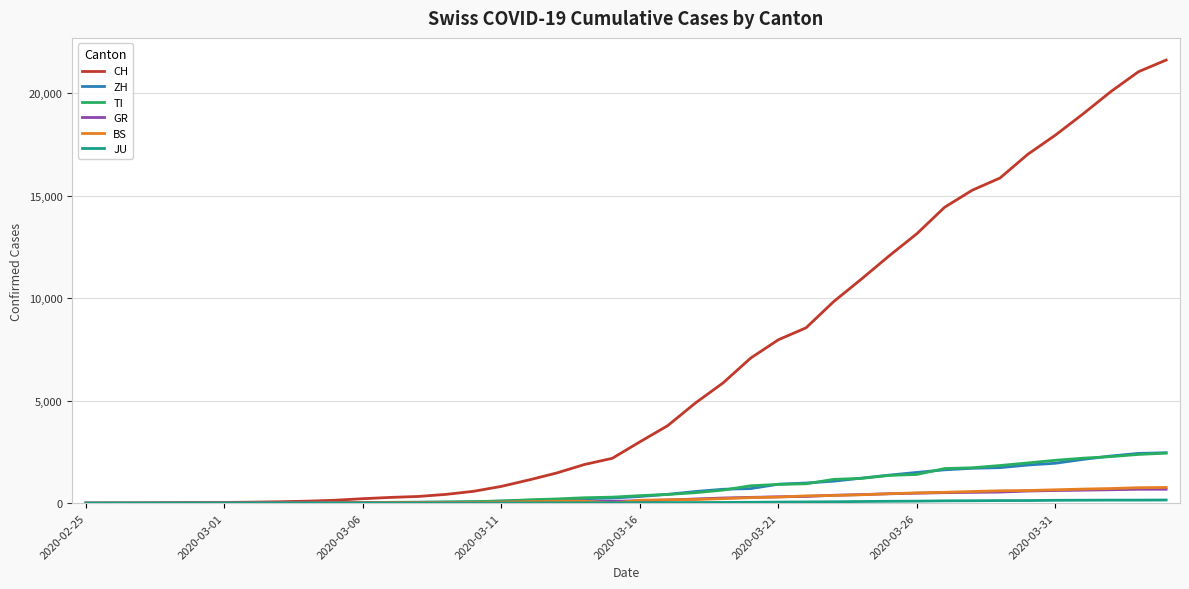

What is the greatest value displayed?

21617